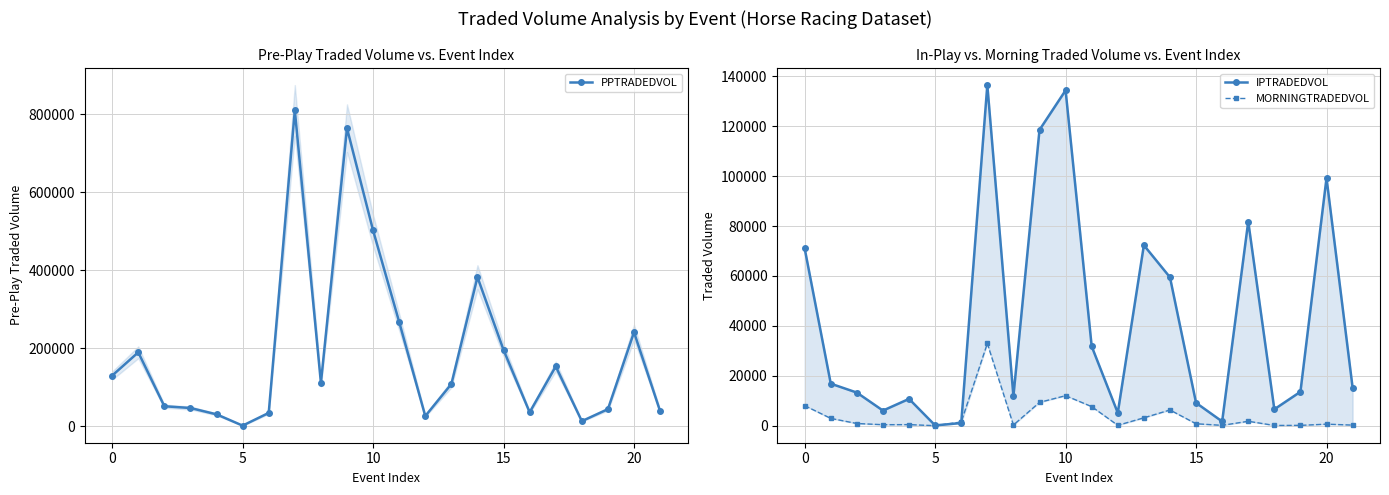

How many data points in IPTRADEDVOL are less than 15294?

11